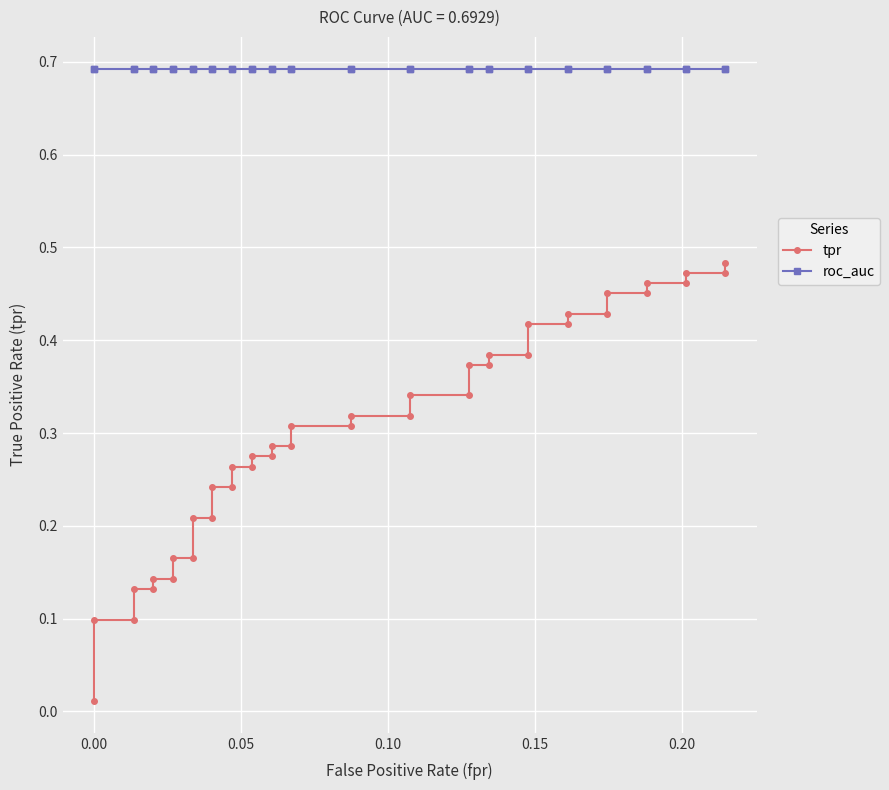

How many lines are shown in the chart?

2